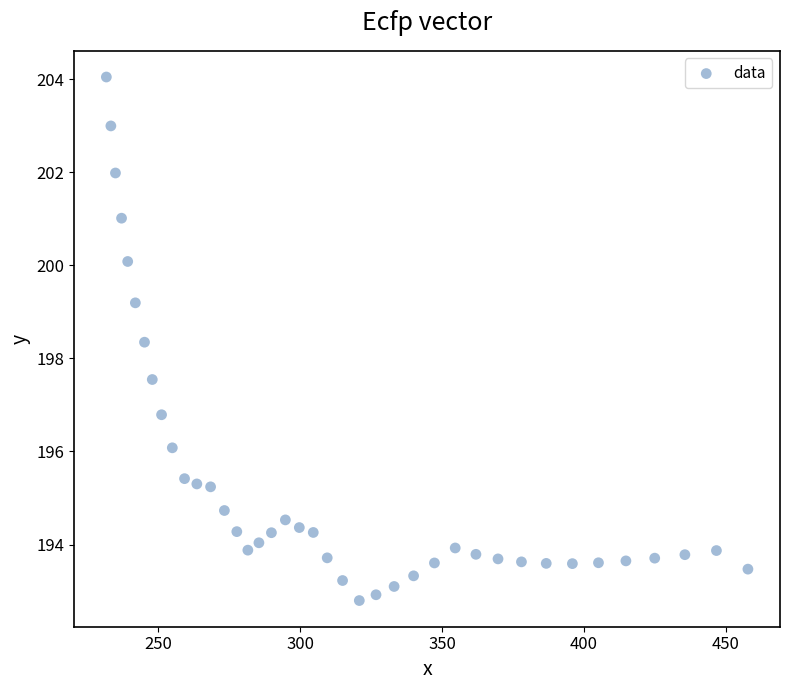

What is the range of X values (max minus min)?

226.0